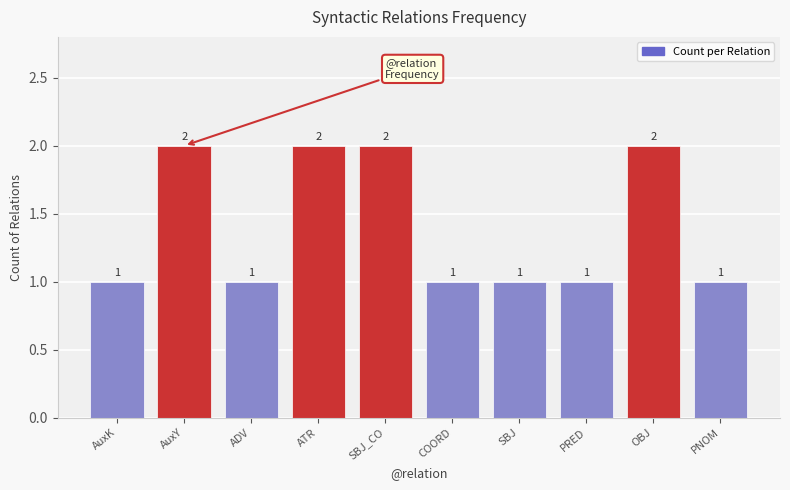

Read the value at PNOM.

1